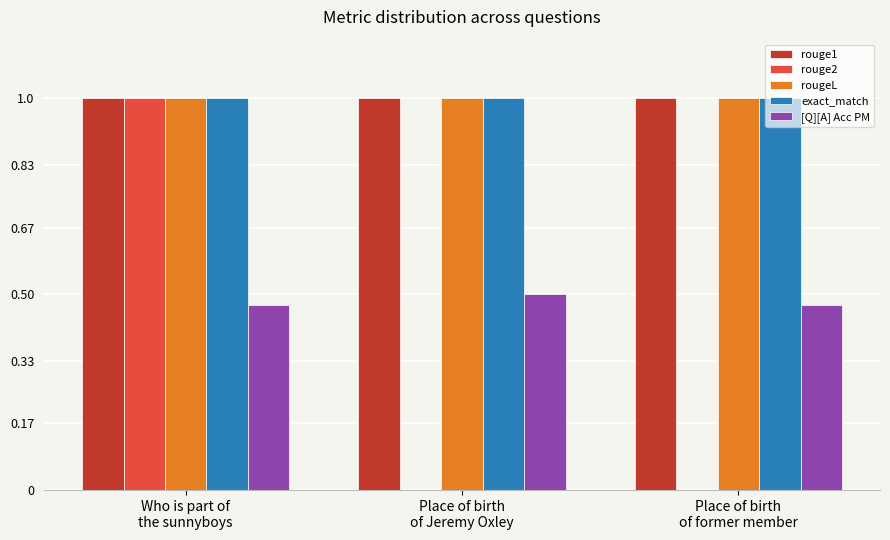

What is the sum of all rouge1 values?

3.0